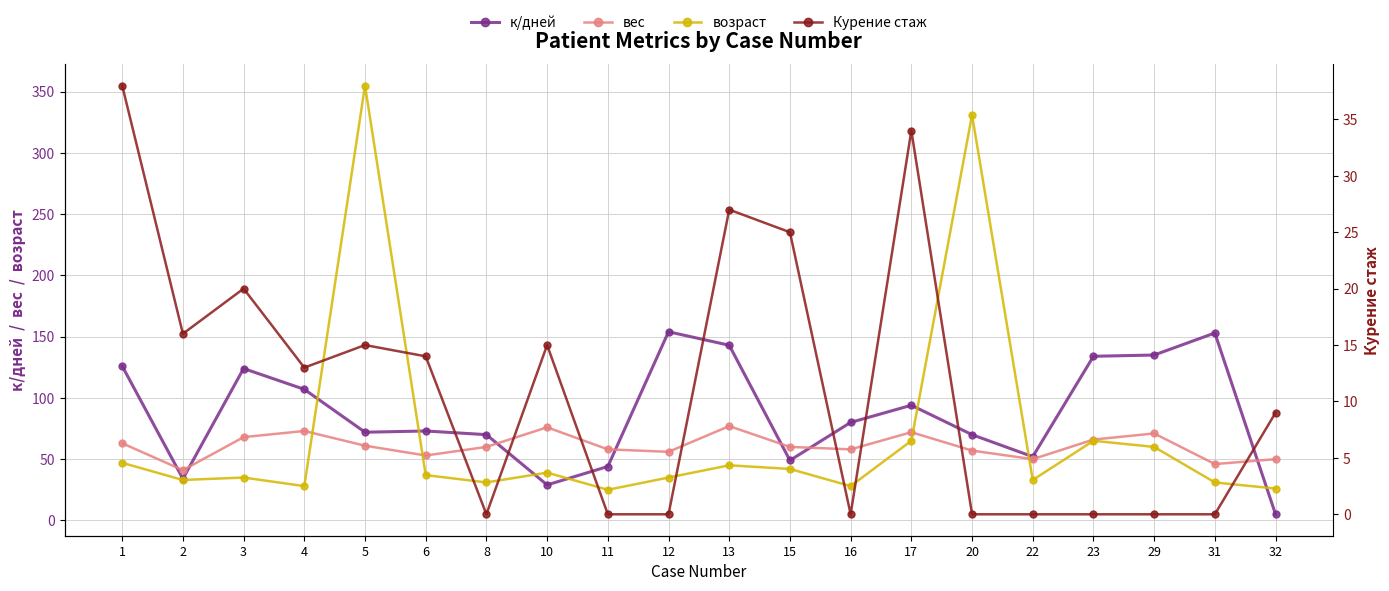

The value of к/дней at 13 is 228. True or false?

False